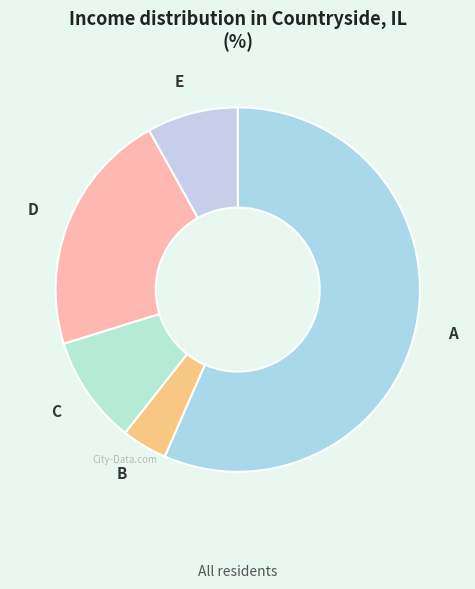

Is it true that B is 12% of the pie?

False